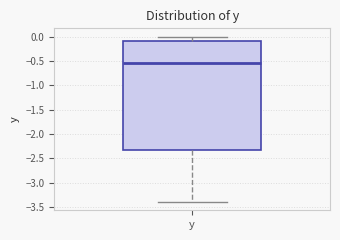

Read this box plot against the y-axis: the position of the median line, the range covered by the box, and the ends of both whiskers. The values are not printed on the chart, so give them approximately, as read against the axis.

median -0.55, box -2.30 to -0.10, whiskers -3.40 to 0.00